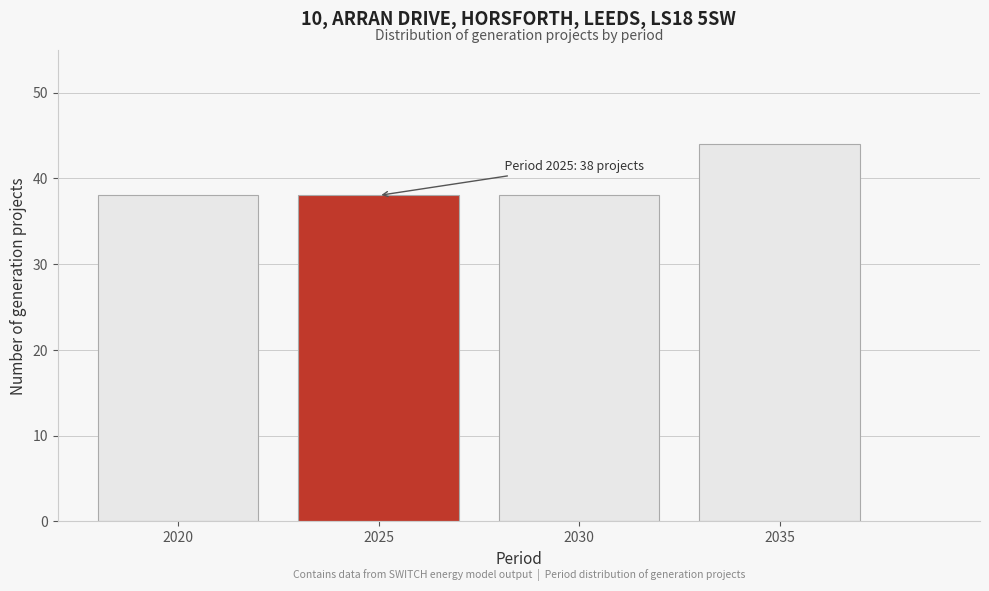

Reading left to right, transcribe all the data shown in this chart.

2020=38	2025=38	2030=38	2035=44